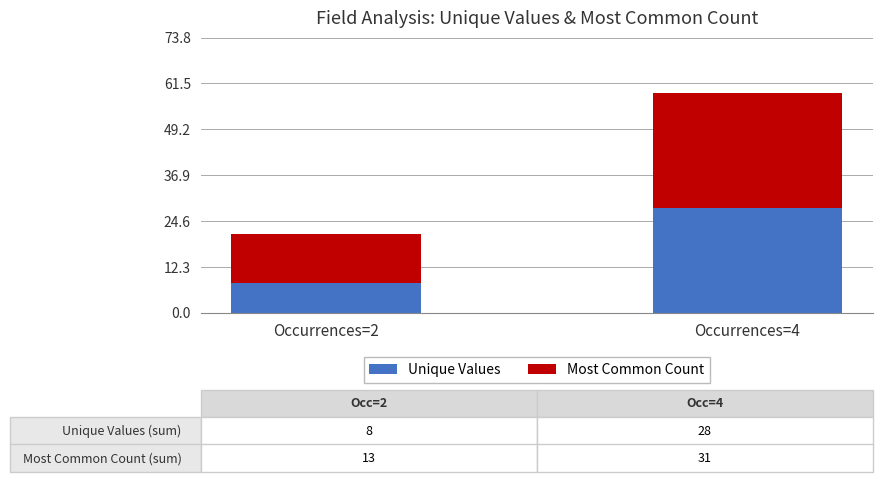

How many data points in Unique Values are less than 28?

1